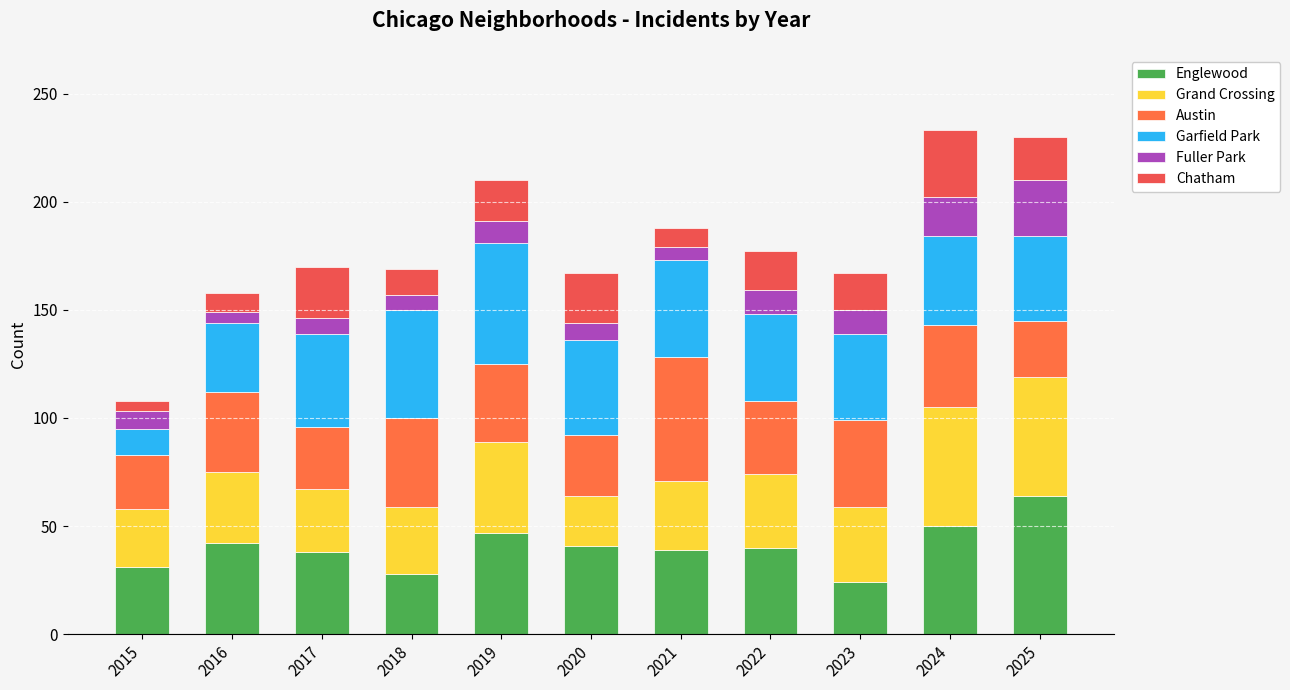

Is it true that Englewood equals 31 at 2015?

True